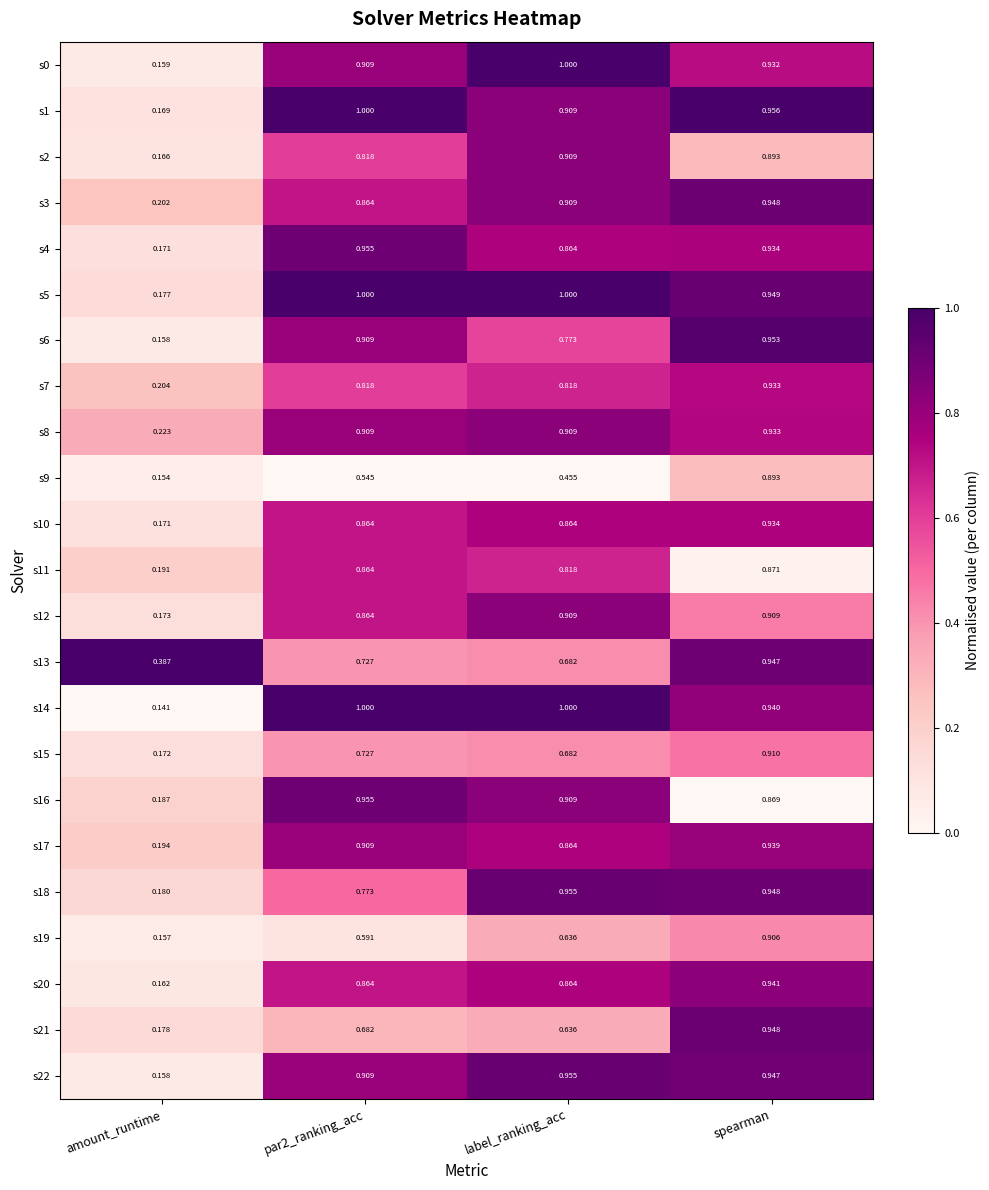

At which label is s6 closest to 0?

amount_runtime